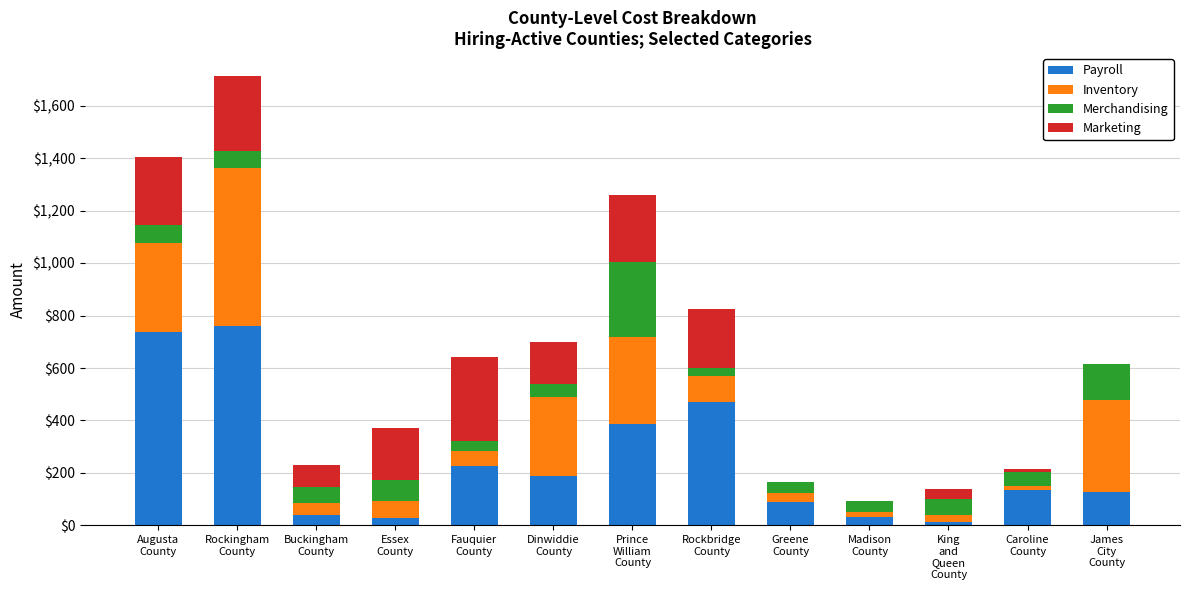

What is the highest value of the Payroll series?

761